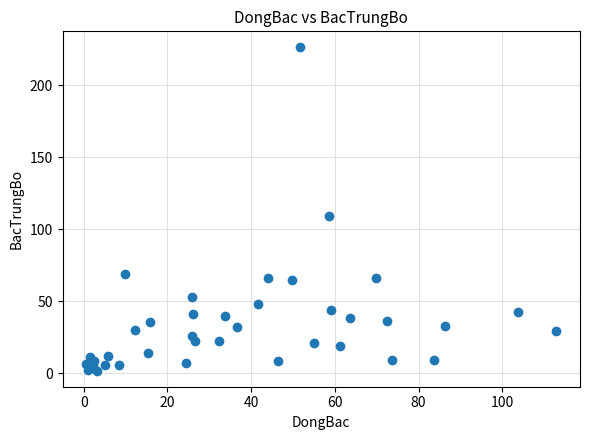

What Y value in the scatter plot is closest to 113?

109.4